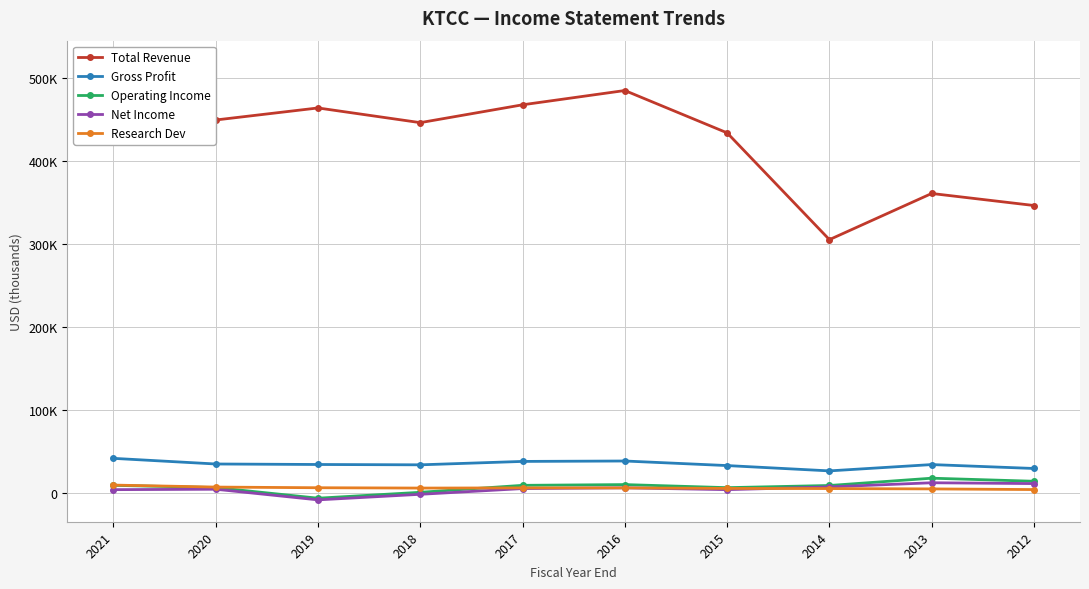

What is the maximum value for Operating Income?

18100